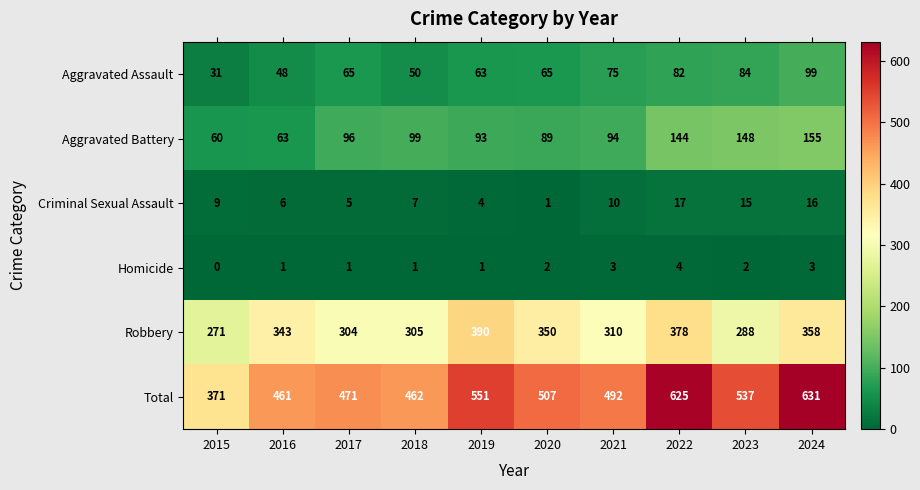

At which label is Total closest to 501?

2020